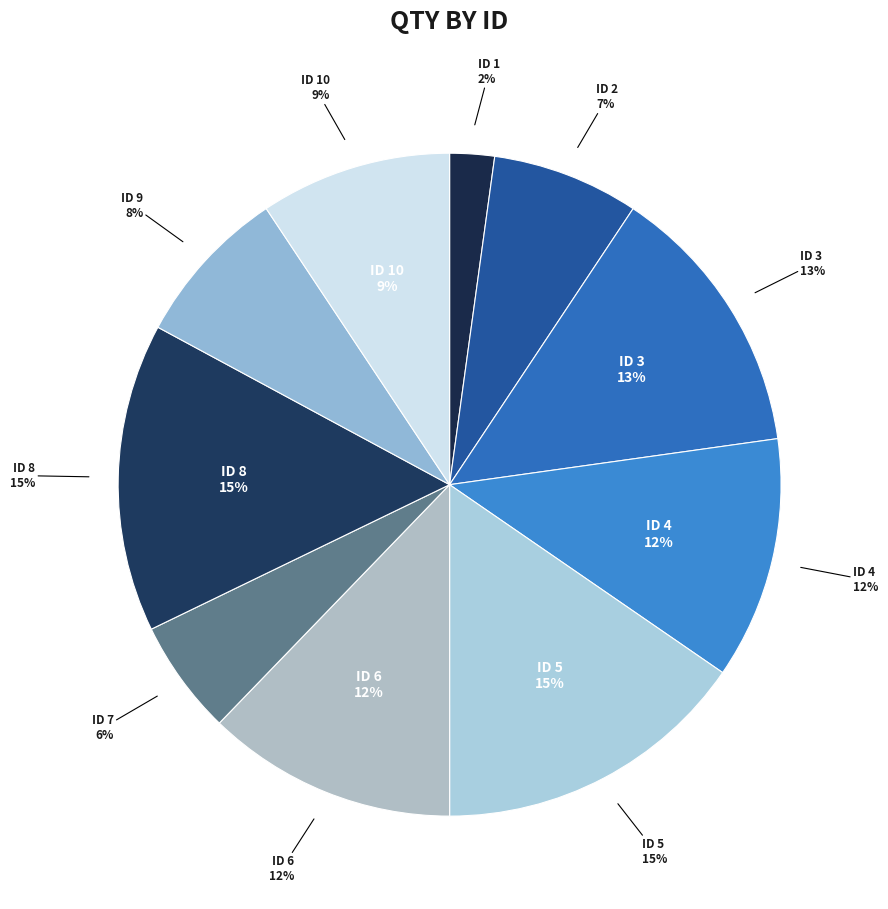

What is the change in value from 8 to 9?

-46574